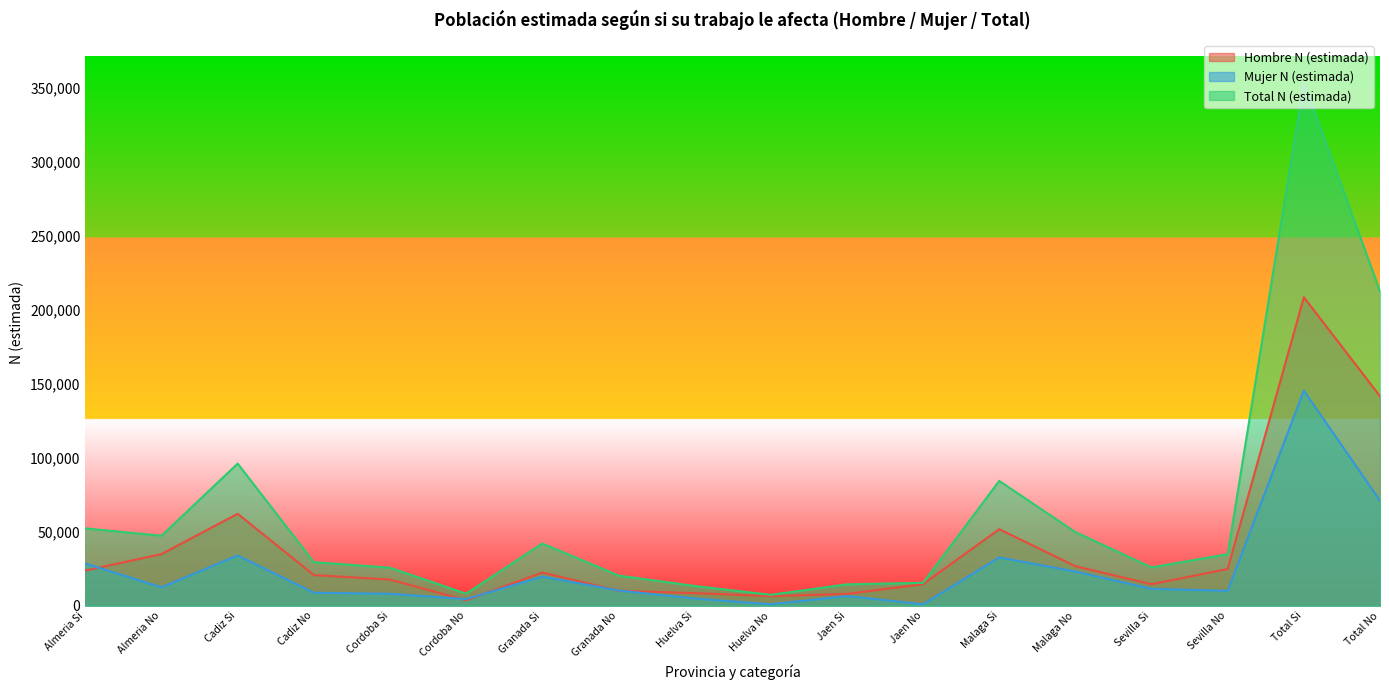

Reading right to left, extract all data points from this chart.

Hombre N (estimada): Total No=141561	Total Si=208440	Sevilla No=24780	Sevilla Si=14494	Malaga No=26644	Malaga Si=51698	Jaen No=14506	Jaen Si=7928	Huelva No=6398	Huelva Si=8472	Granada No=10087	Granada Si=22378	Cordoba No=3629	Cordoba Si=17625	Cadiz No=20682	Cadiz Si=62104	Almeria No=34835	Almeria Si=23742
Mujer N (estimada): Total No=70936	Total Si=145362	Sevilla No=10041	Sevilla Si=11359	Malaga No=23064	Malaga Si=32618	Jaen No=941	Jaen Si=6486	Huelva No=941	Huelva Si=4830	Granada No=10287	Granada Si=19648	Cordoba No=4474	Cordoba Si=8027	Cadiz No=8769	Cadiz Si=33928	Almeria No=12419	Almeria Si=28465
Total N (estimada): Total No=212497	Total Si=353802	Sevilla No=34821	Sevilla Si=25853	Malaga No=49708	Malaga Si=84316	Jaen No=15447	Jaen Si=14413	Huelva No=7339	Huelva Si=13302	Granada No=20374	Granada Si=42026	Cordoba No=8103	Cordoba Si=25652	Cadiz No=29451	Cadiz Si=96032	Almeria No=47254	Almeria Si=52207